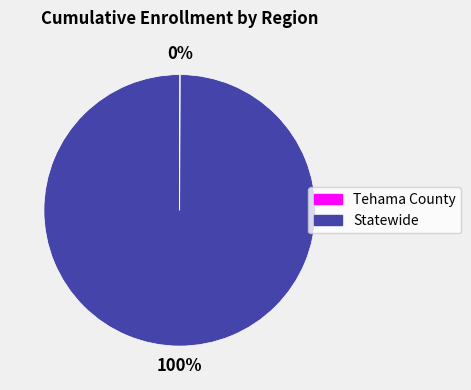

To the nearest percent, what portion does Statewide represent?

100%